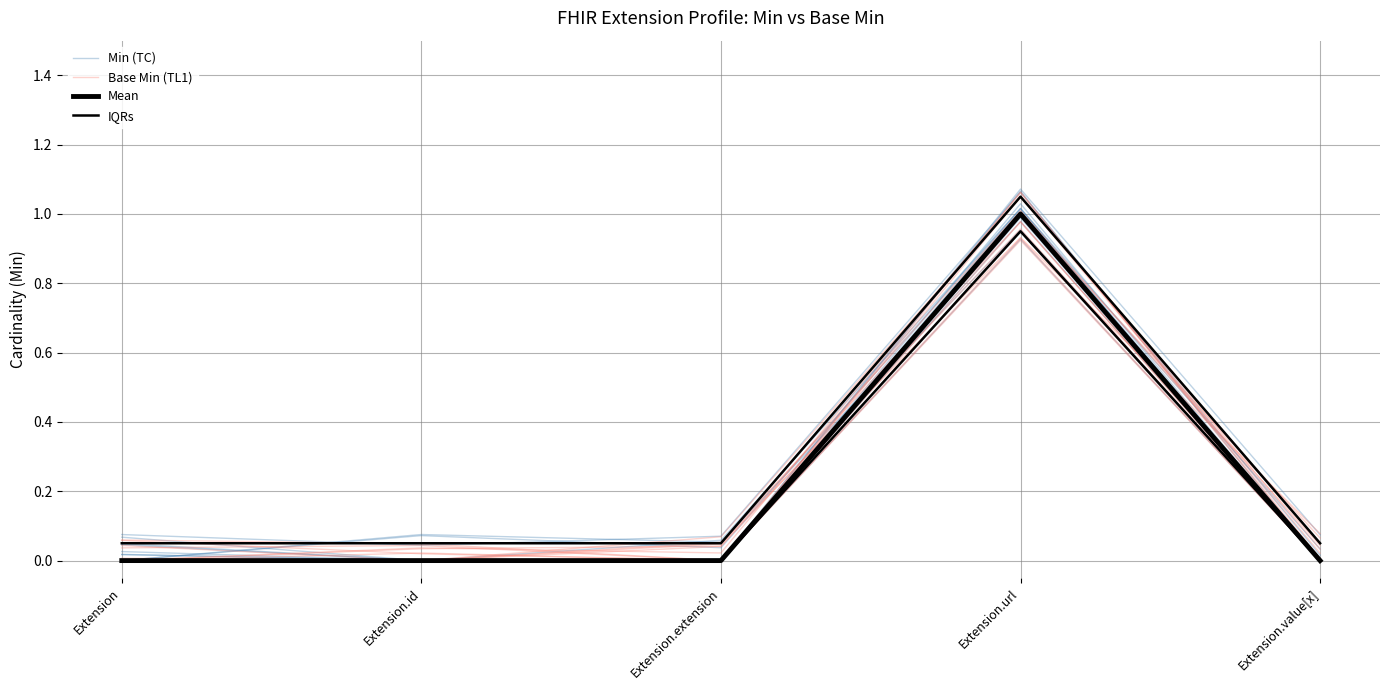

Reading left to right, transcribe all the data shown in this chart.

Min (TC): Extension=0.0	Extension.id=0.1	Extension.extension=0.0	Extension.url=1.0	Extension.value[x]=0.0
Base Min (TL1): Extension=0.0	Extension.id=0.0	Extension.extension=0.1	Extension.url=1.0	Extension.value[x]=0.0
Mean: Extension=0.0	Extension.id=0.0	Extension.extension=0.0	Extension.url=1.0	Extension.value[x]=0.0
IQRs: Extension=0.1	Extension.id=0.1	Extension.extension=0.1	Extension.url=1.1	Extension.value[x]=0.1